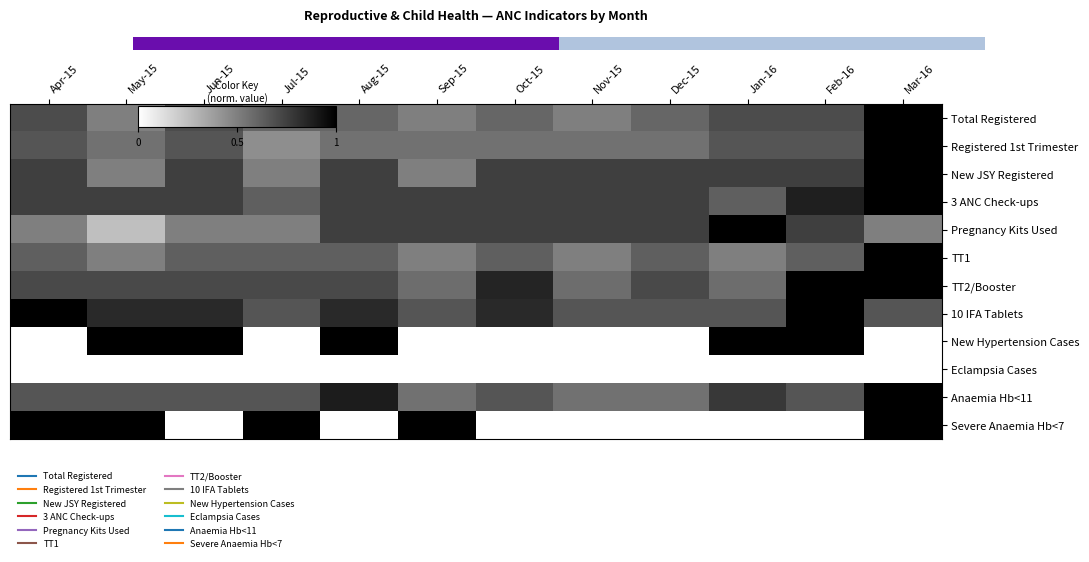

At which category does the chart reach its minimum across all series?

Apr-15